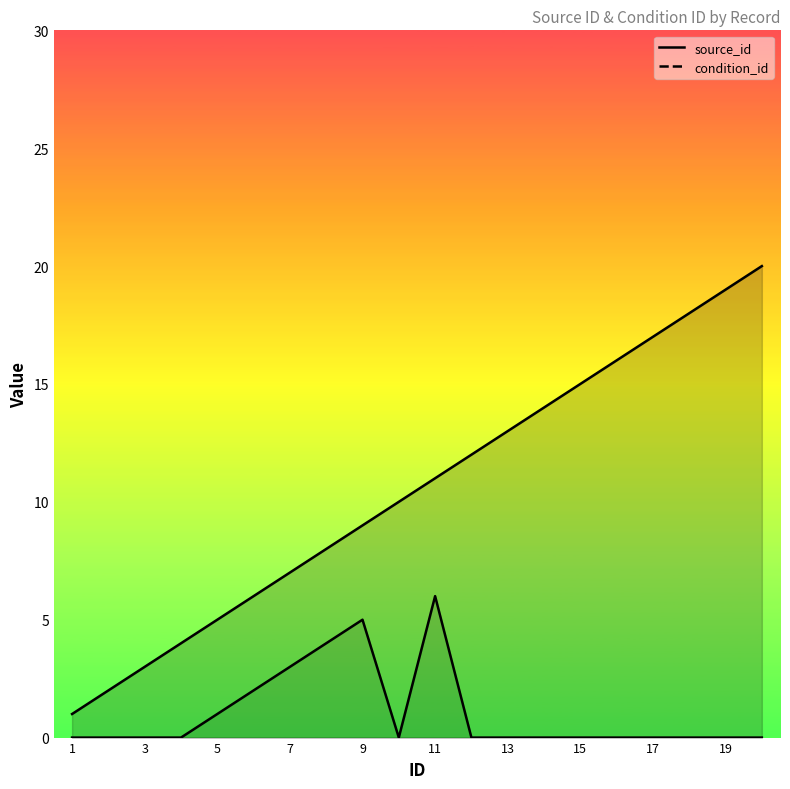

What is the spread (max minus min) of values at 15?

15